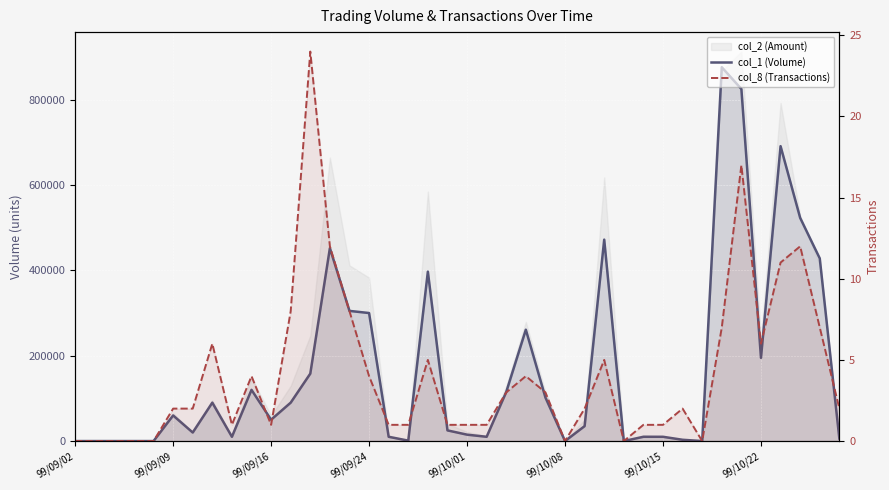

How many lines are shown in the chart?

2